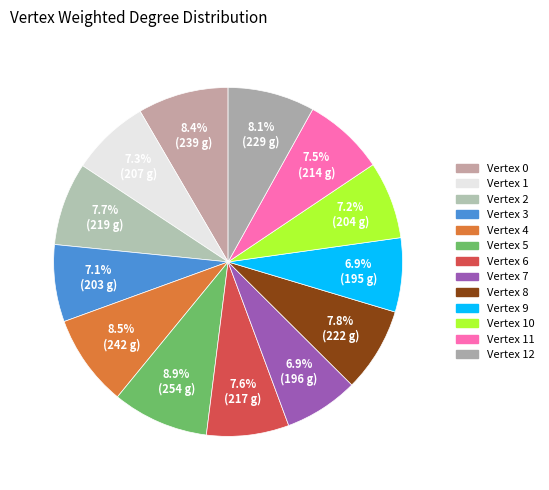

How many segments does this pie chart have?

13